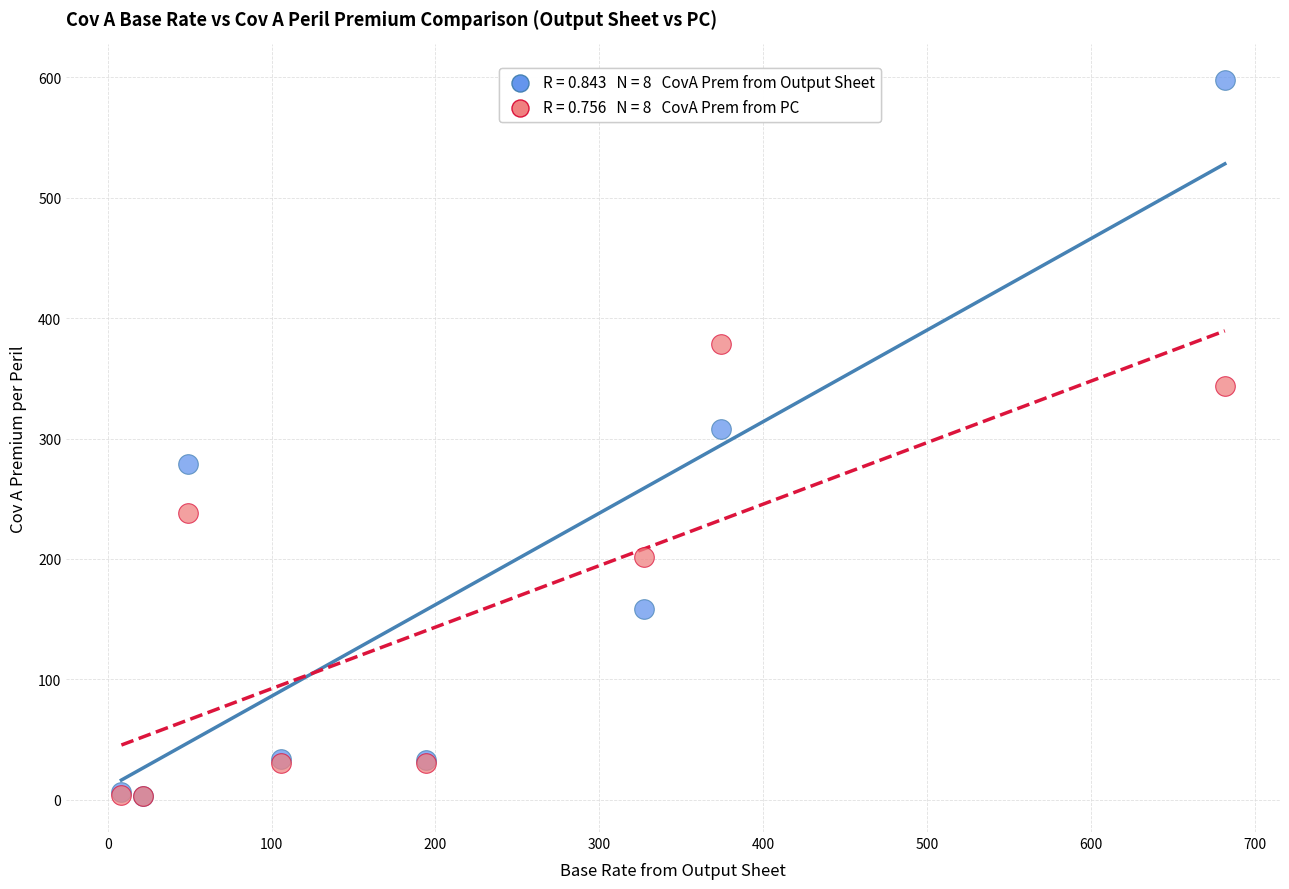

Across all series, what Y value is closest to 300?

307.8